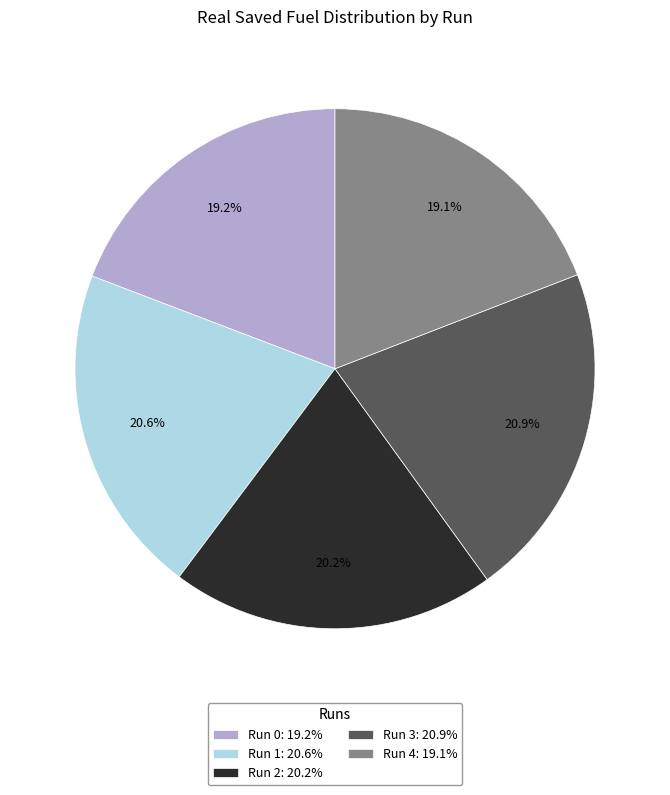

How many slices are in this pie chart?

5